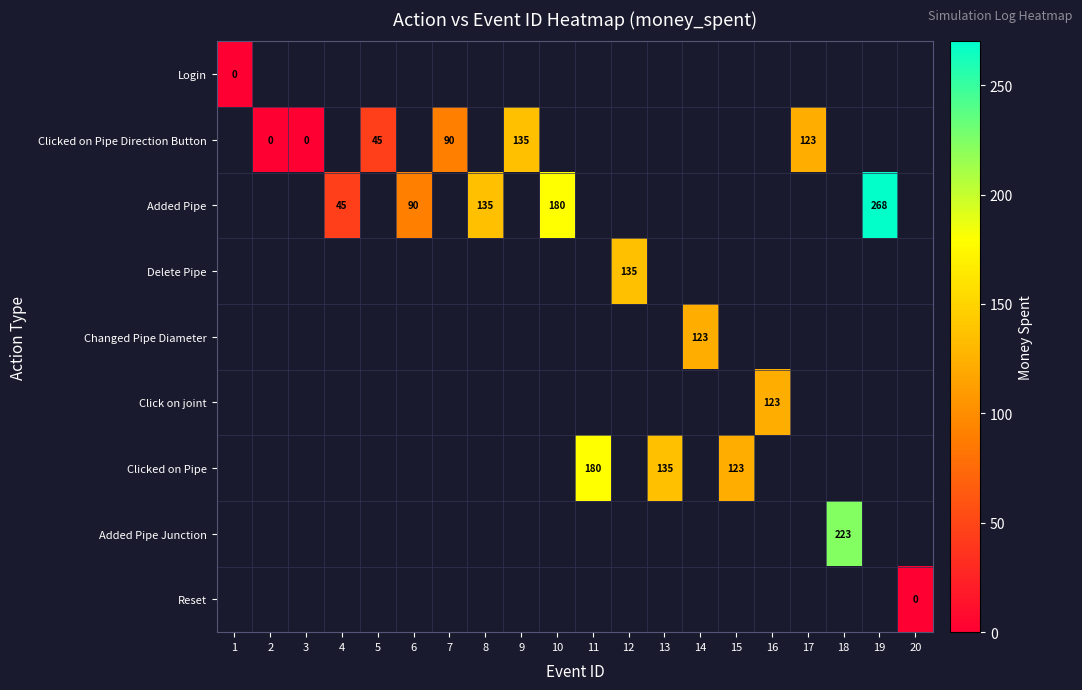

What is the greatest value displayed?

268.0